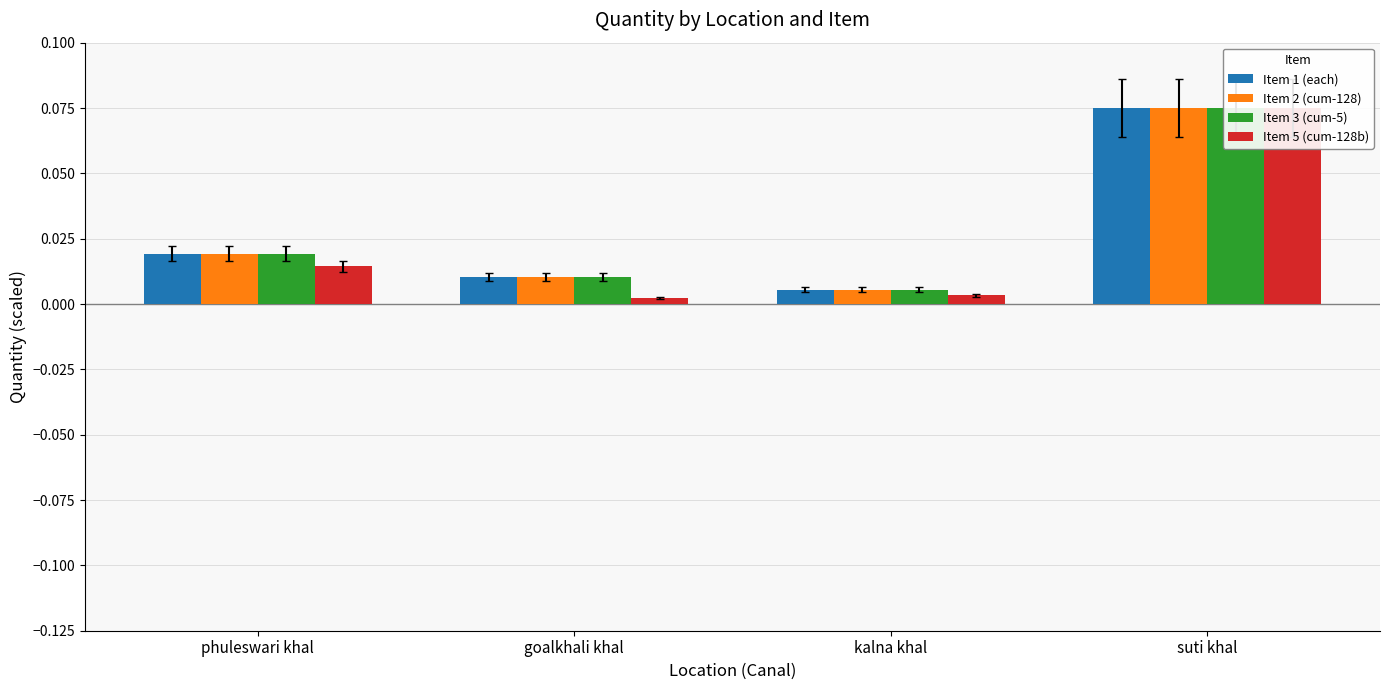

Between phuleswari khal and goalkhali khal, which series saw the biggest shift?

Item 5 (cum-128b)